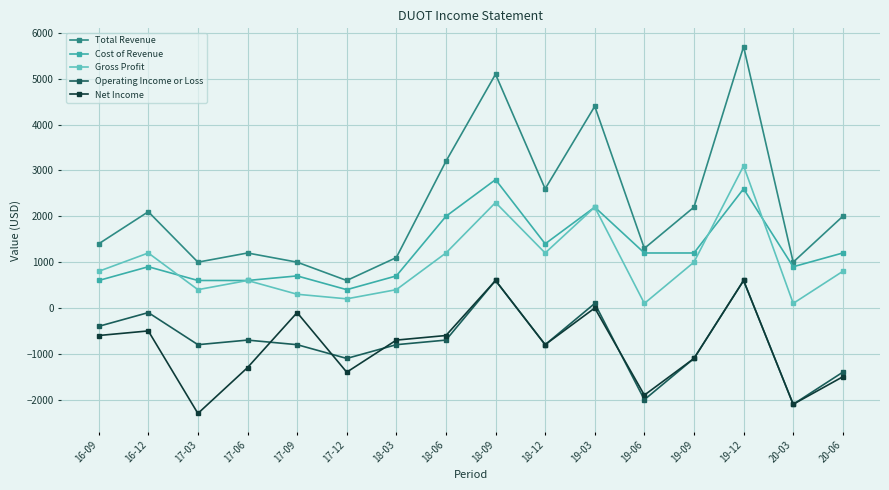

What is the label of the 3rd point from the right?

19-12